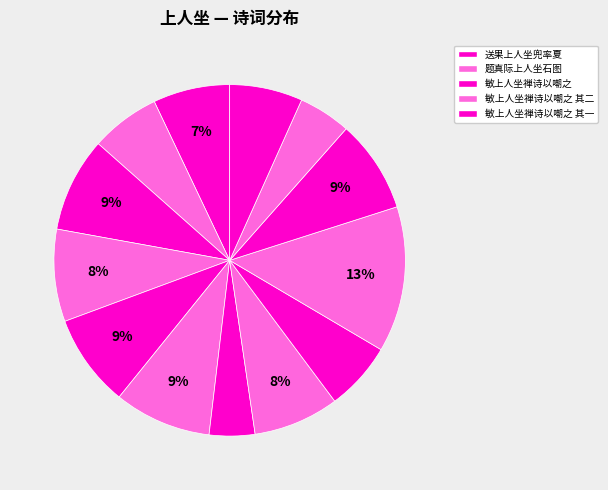

How many slices are in this pie chart?

13